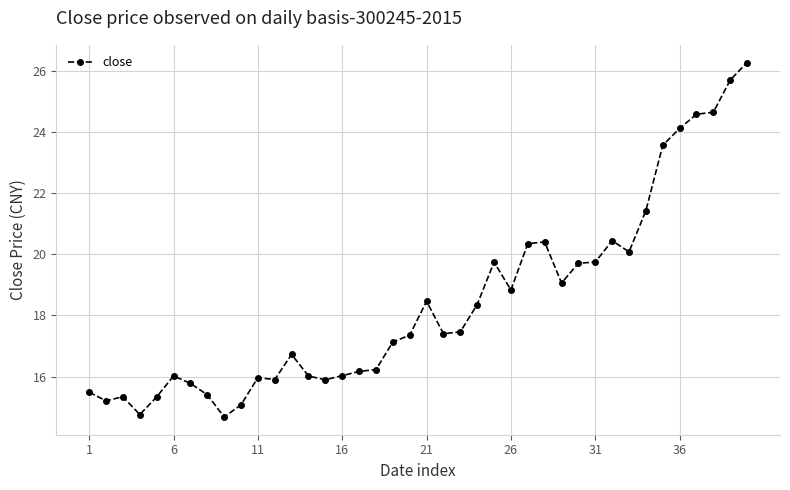

What is the smallest value displayed?

14.7